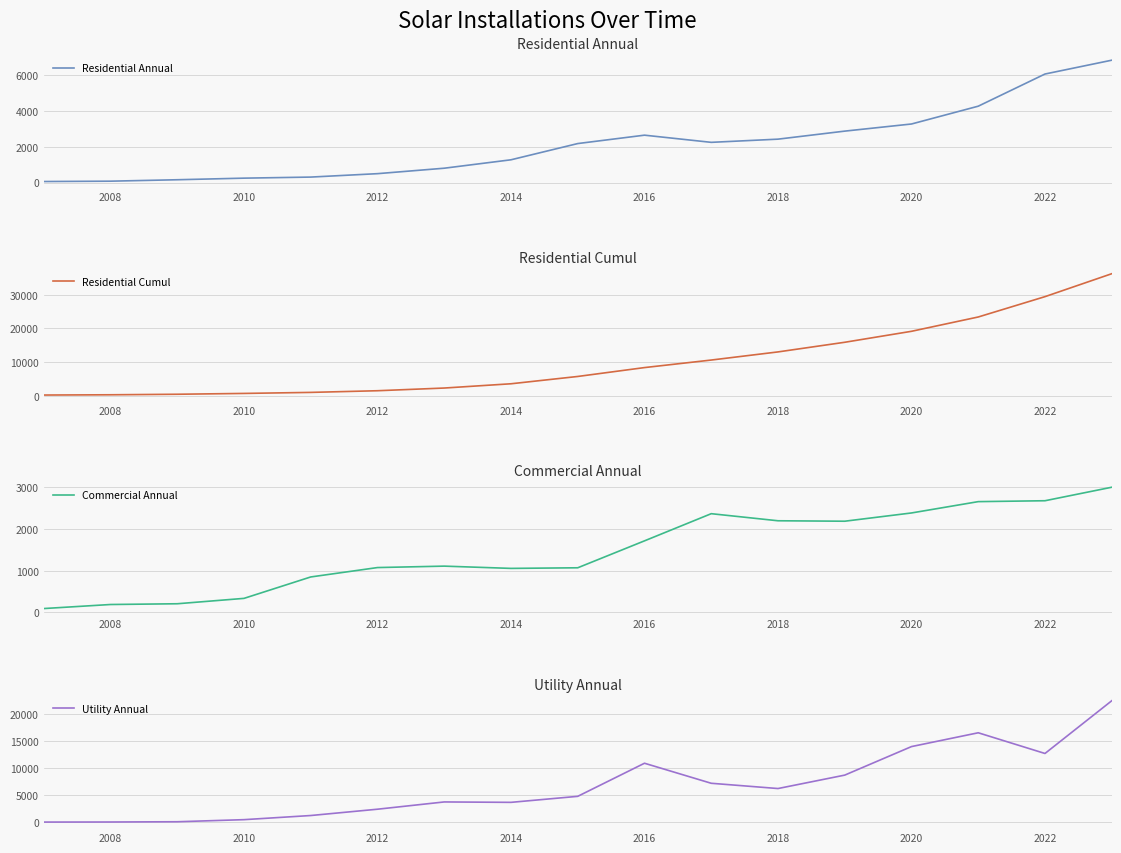

At which label is Residential Annual closest to 3435?

2020